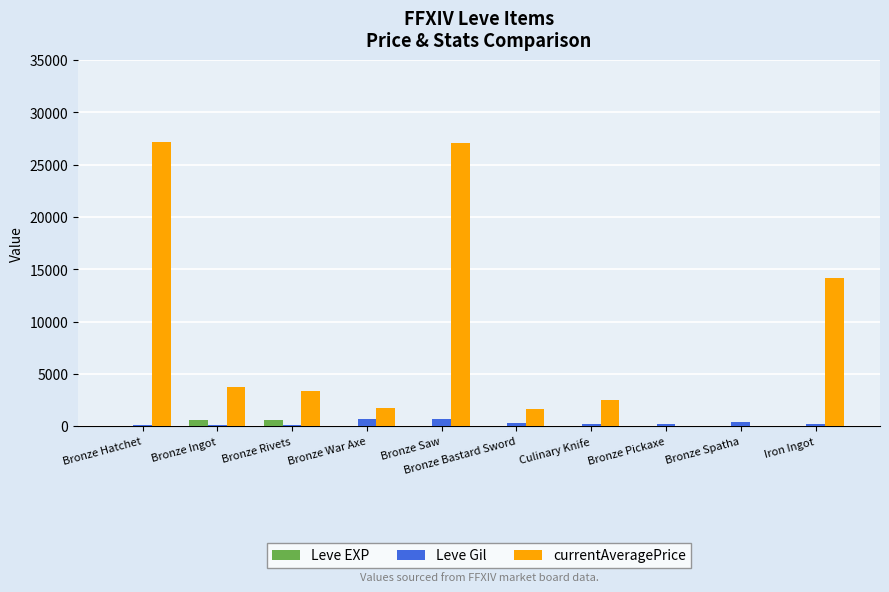

What is the maximum value shown in the chart?

27128